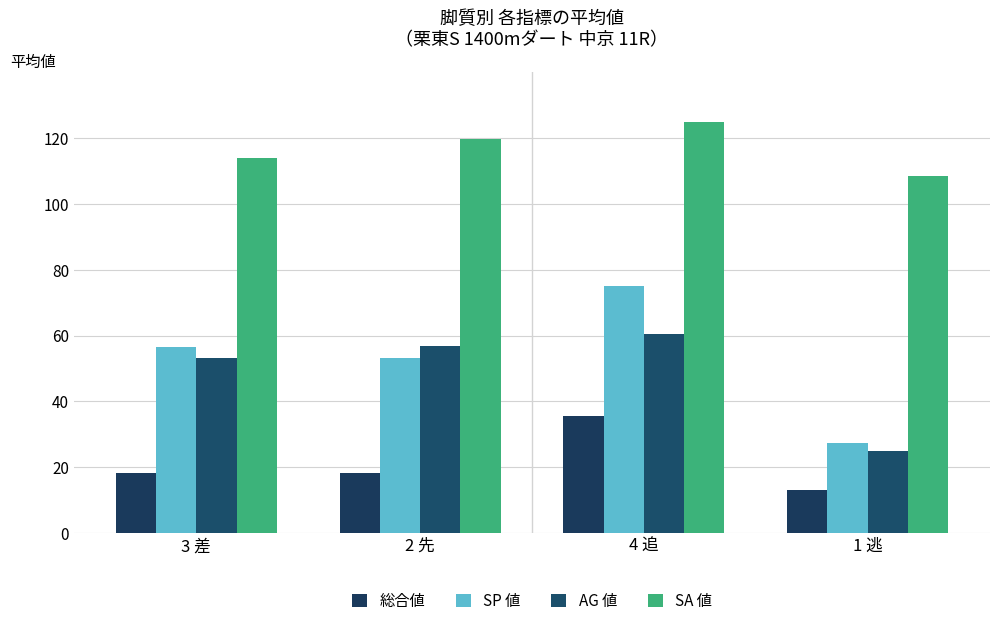

Reading right to left, list all the values displayed in this chart.

総合値: 13.0	35.5	18.3	18.3
SP 値: 27.5	75.0	53.3	56.7
AG 値: 25.0	60.5	57.0	53.3
SA 値: 108.5	125.0	119.7	114.0